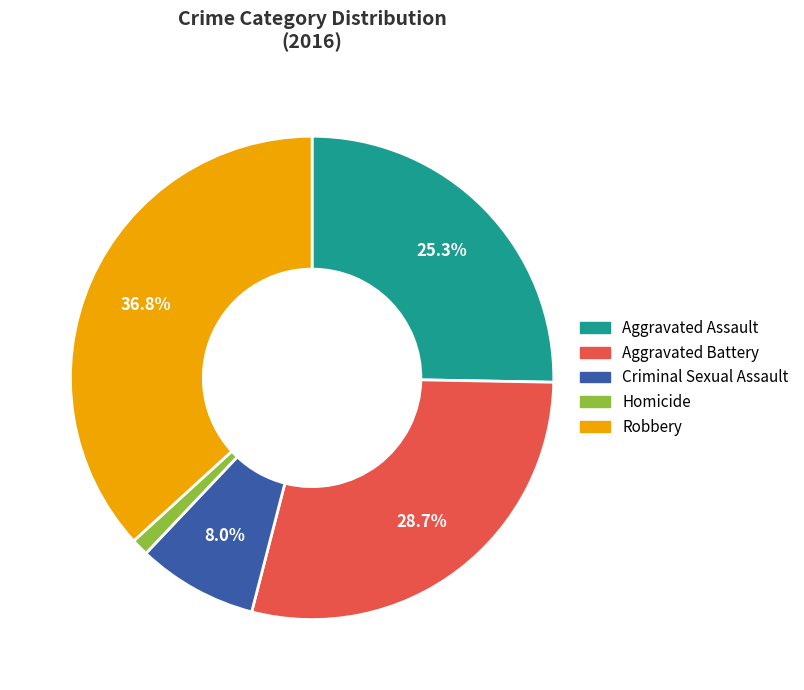

To the nearest percent, what is the combined percentage of Homicide and Aggravated Assault?

26%